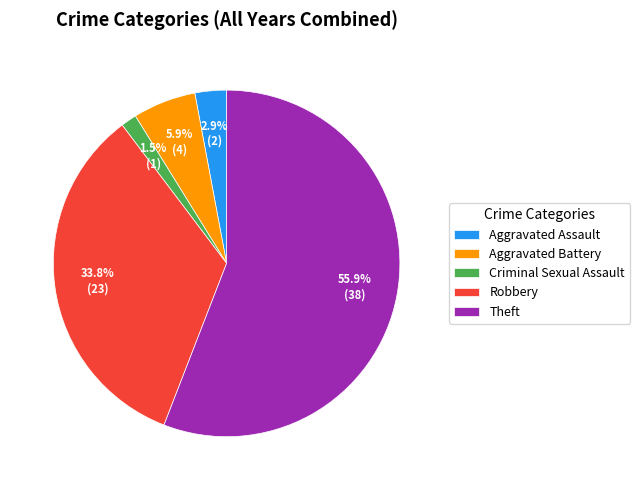

To the nearest percent, what portion does Aggravated Battery represent?

6%